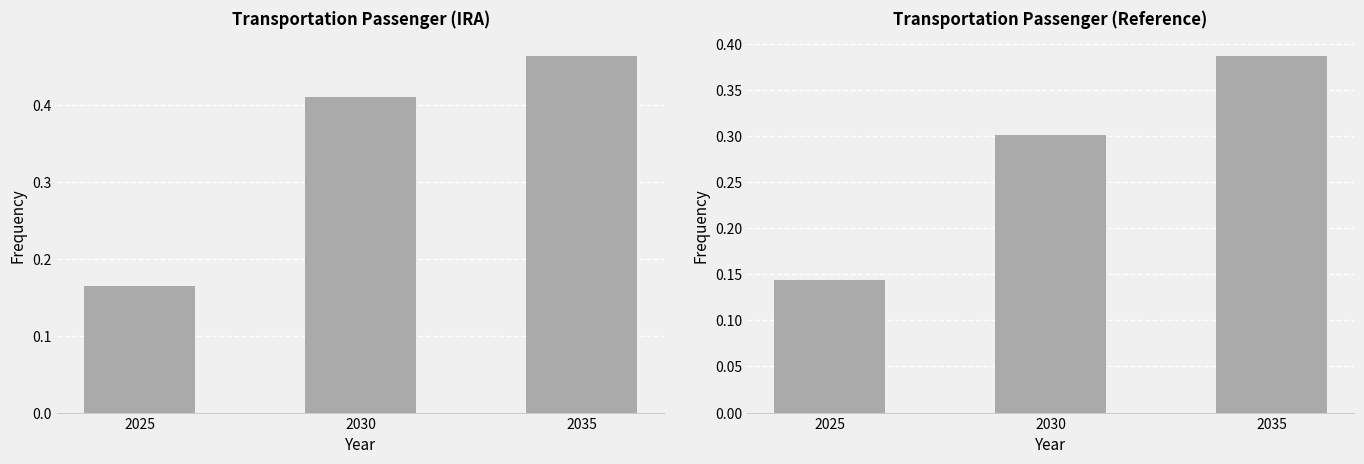

The value of Reference at 2025 is 0.1. True or false?

True